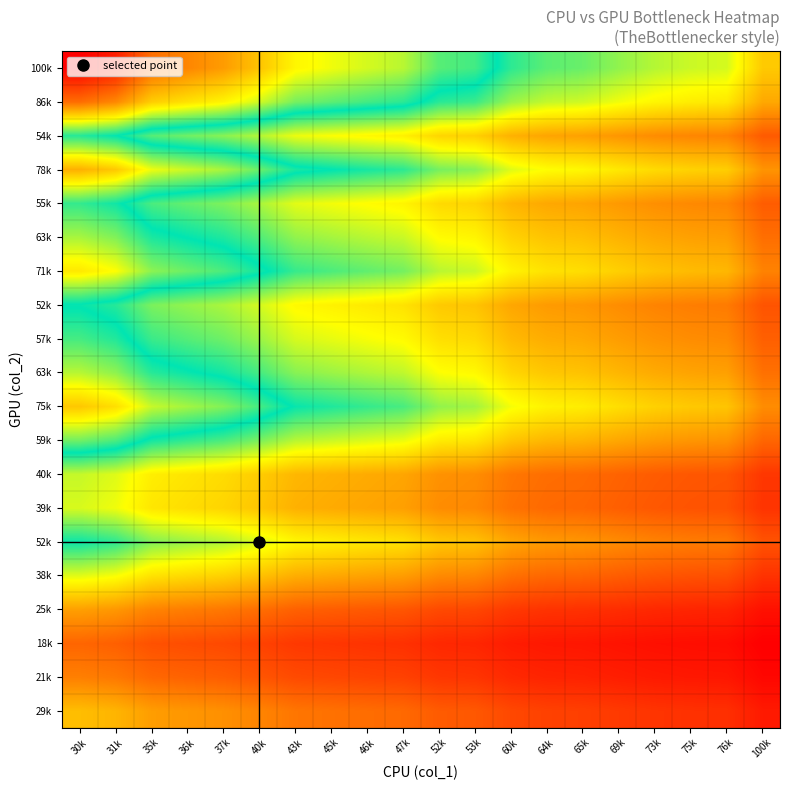

Count the number of categories in the chart.

20